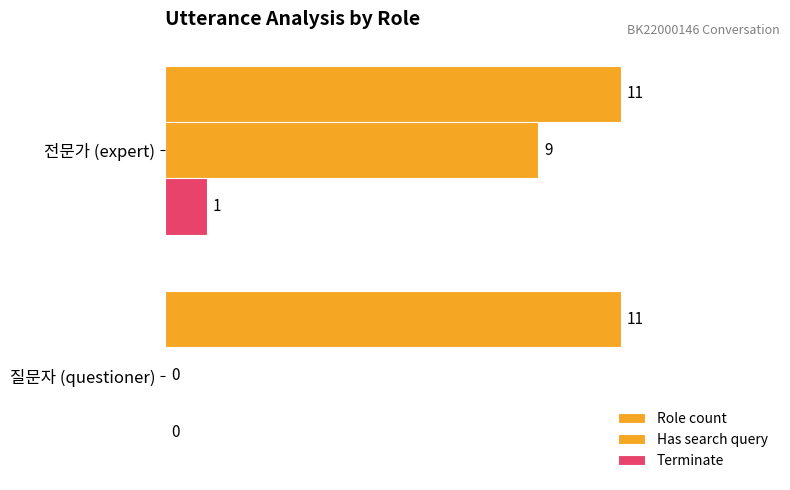

What is the average value of the Has search query series?

4.5